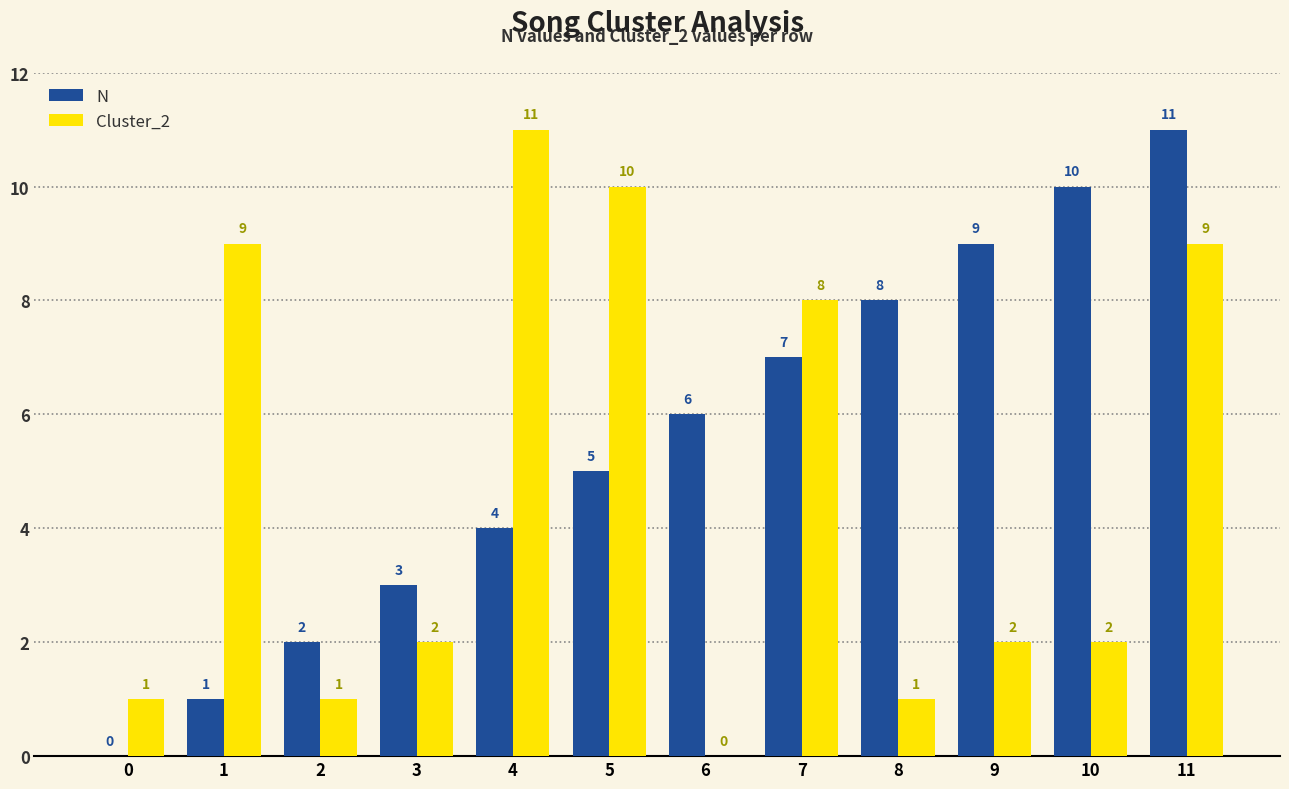

What is the highest value of the Cluster_2 series?

11